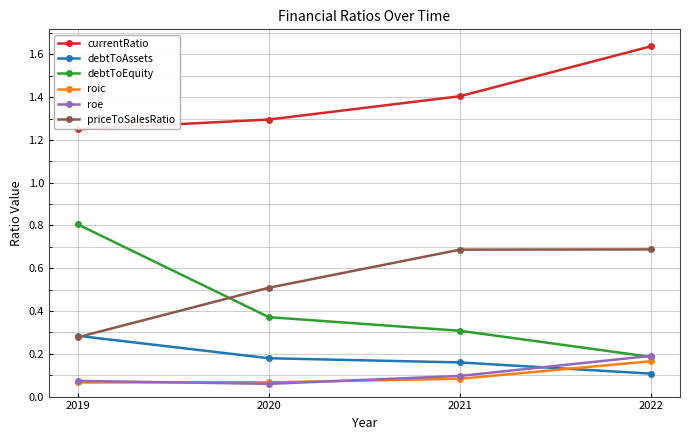

The value of debtToAssets at 2020 is 0.2. True or false?

True